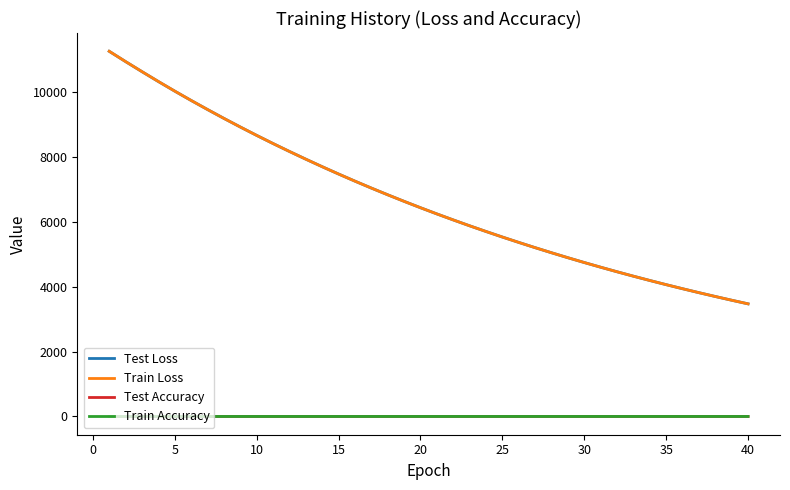

True or false: Train Loss and Train Accuracy intersect in this chart.

False